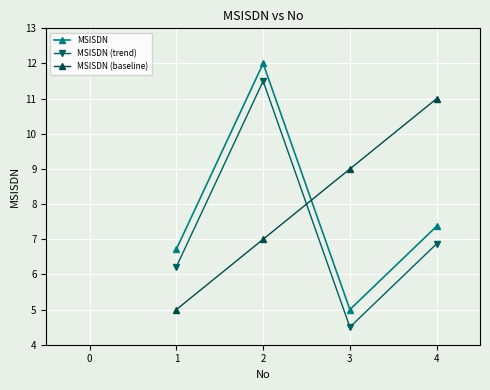

Which category has the lowest value across all series?

3